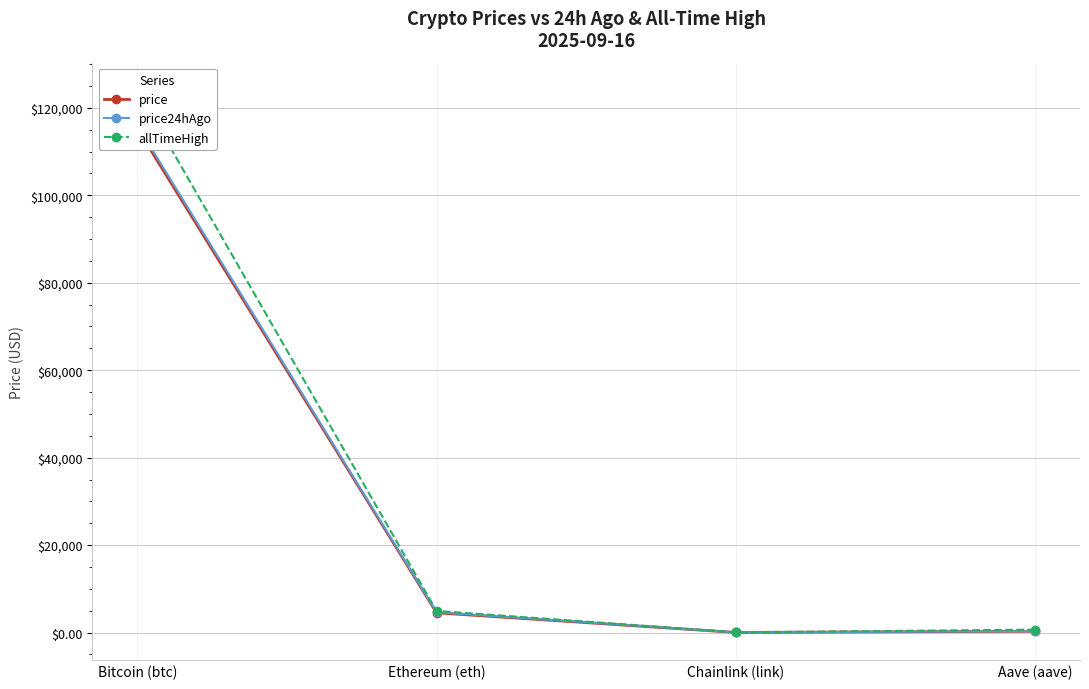

Where is allTimeHigh nearest to the value 62090?

Ethereum (eth)